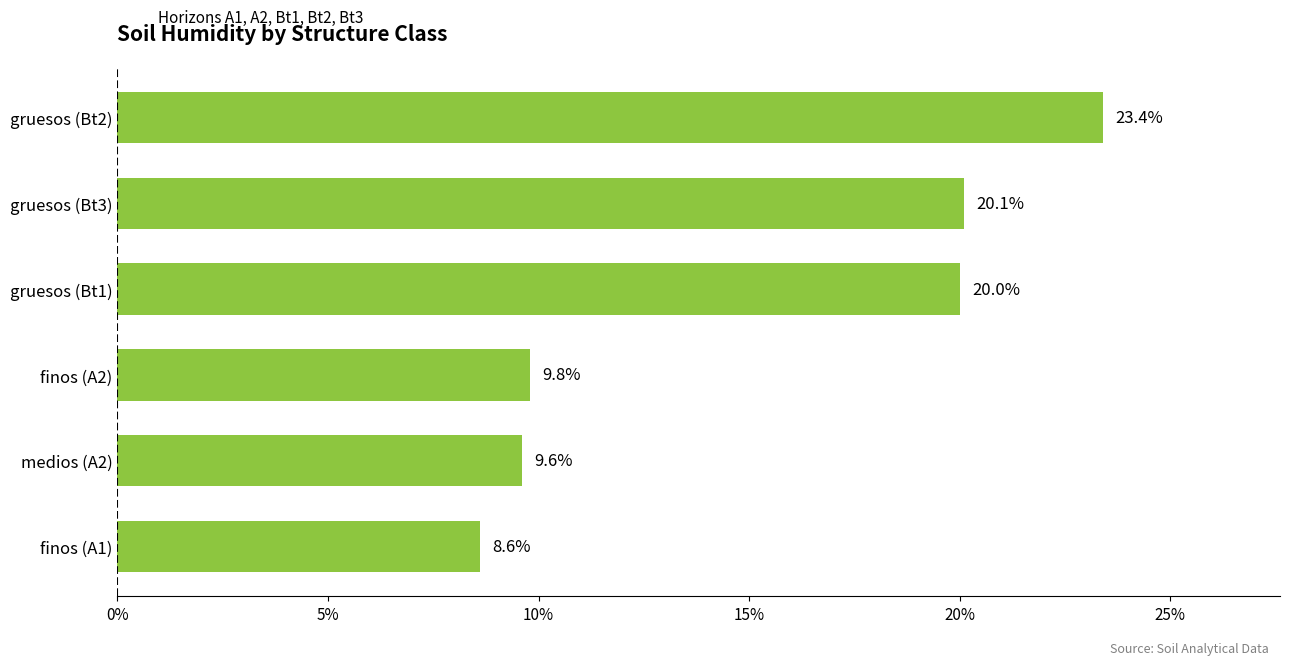

Which has a higher value, medios (A2) or gruesos (Bt3)?

gruesos (Bt3)